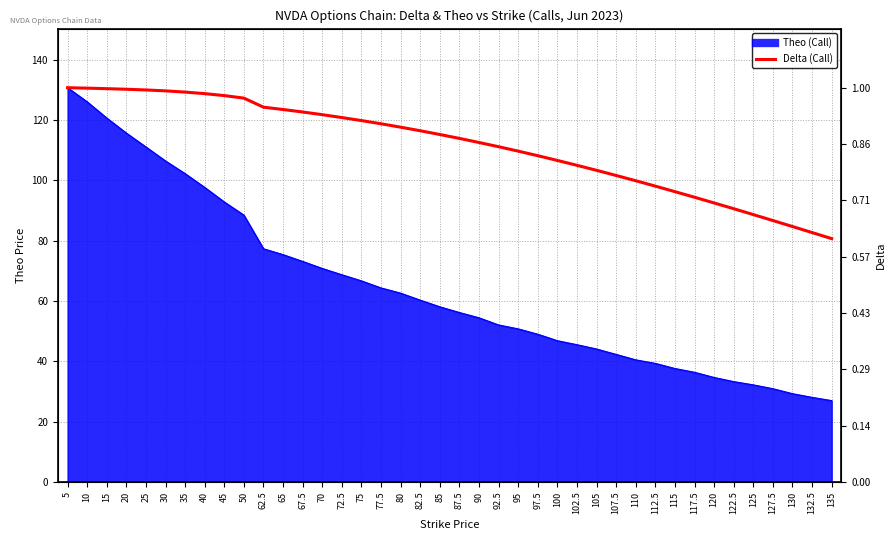

True or false: the data has more than 0 interior local peaks.

False